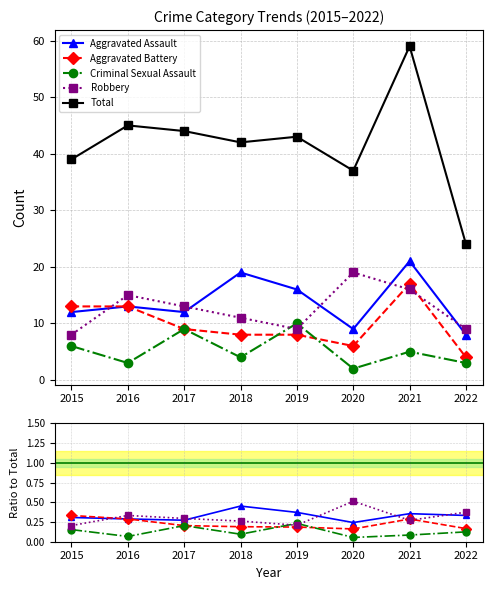

True or false: Criminal Sexual Assault has a value of 0.2 at 2019.

True